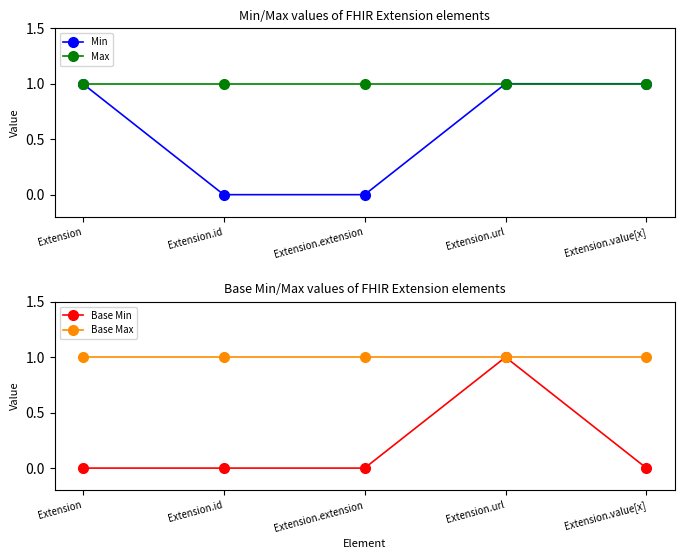

Reading left to right, what are all the values shown in this chart?

Min: 1	0	0	1	1
Max: 1	1	1	1	1
Base Min: 0	0	0	1	0
Base Max: 1	1	1	1	1